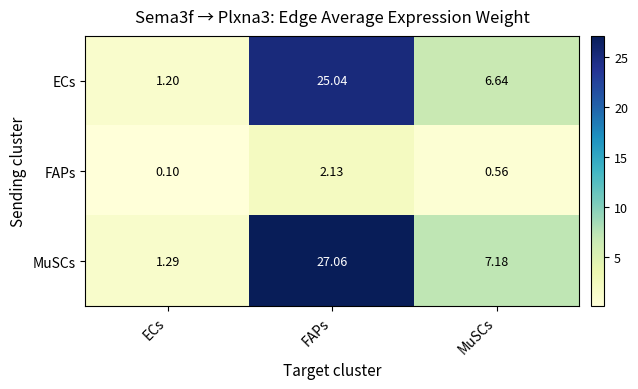

Where is FAPs nearest to the value 1?

MuSCs